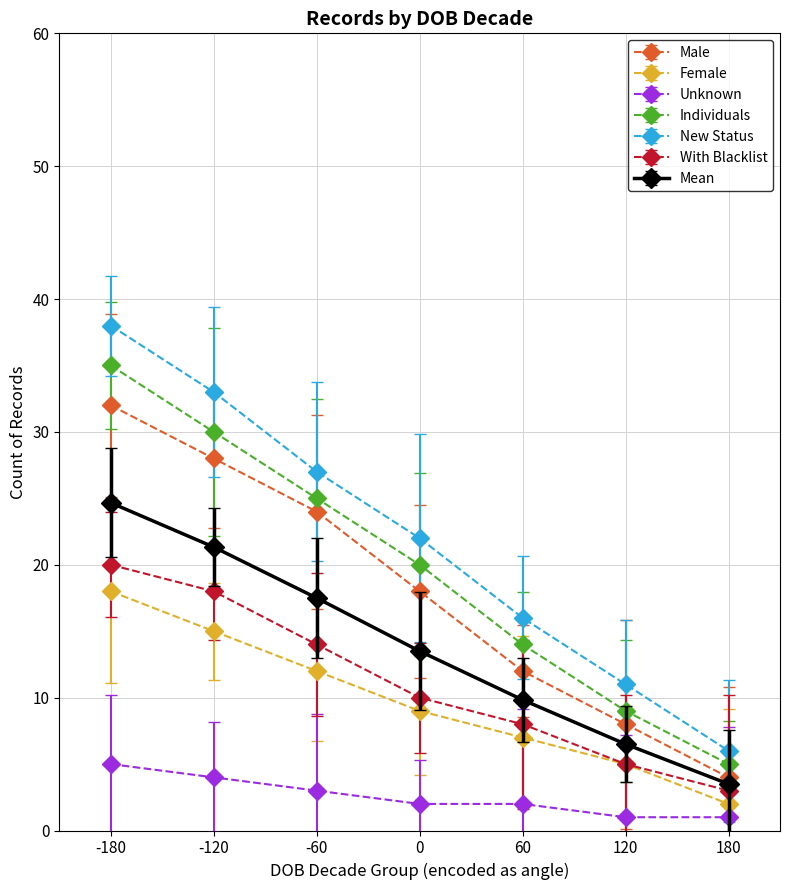

True or false: Unknown and With Blacklist intersect in this chart.

False